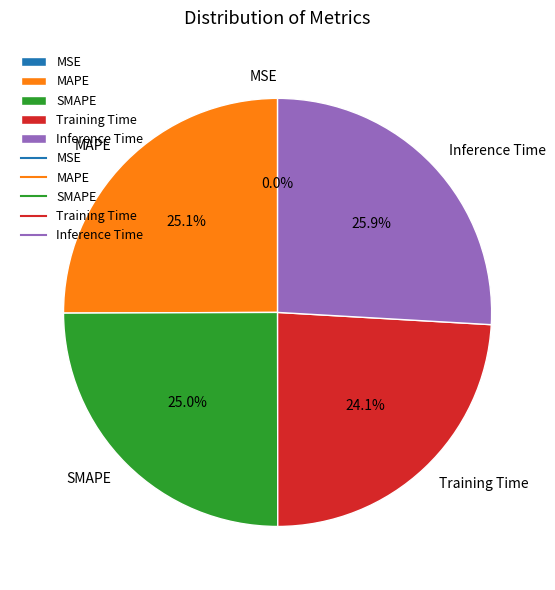

To the nearest percent, what portion does SMAPE represent?

25%